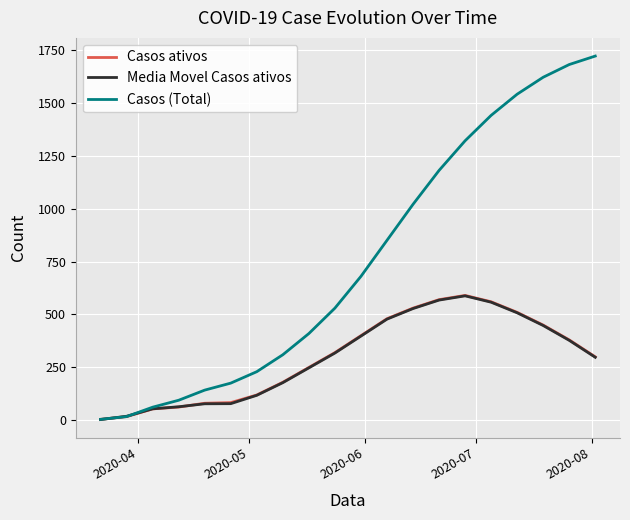

At how many categories does at least one series exceed 1119?

7